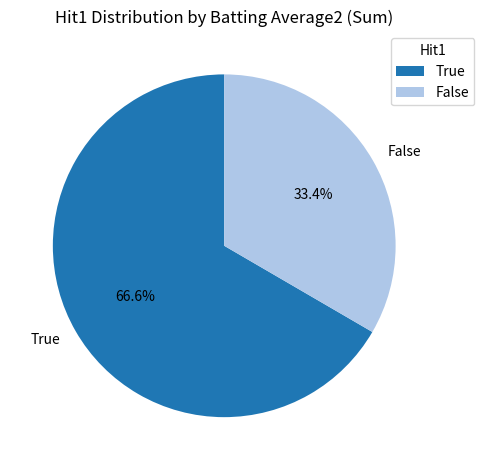

To the nearest percent, what portion does False represent?

33%